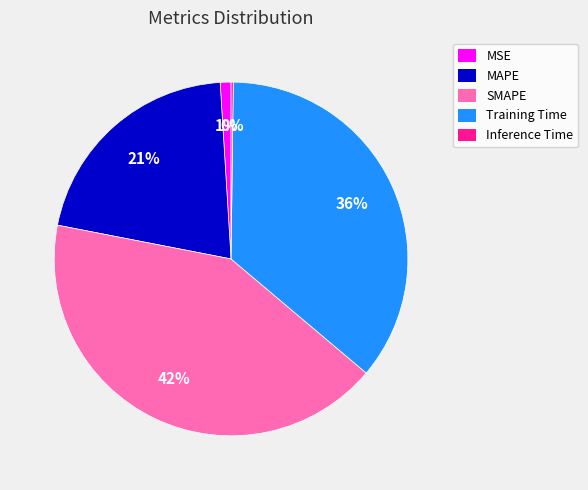

To the nearest percent, what is the average slice percentage?

20%